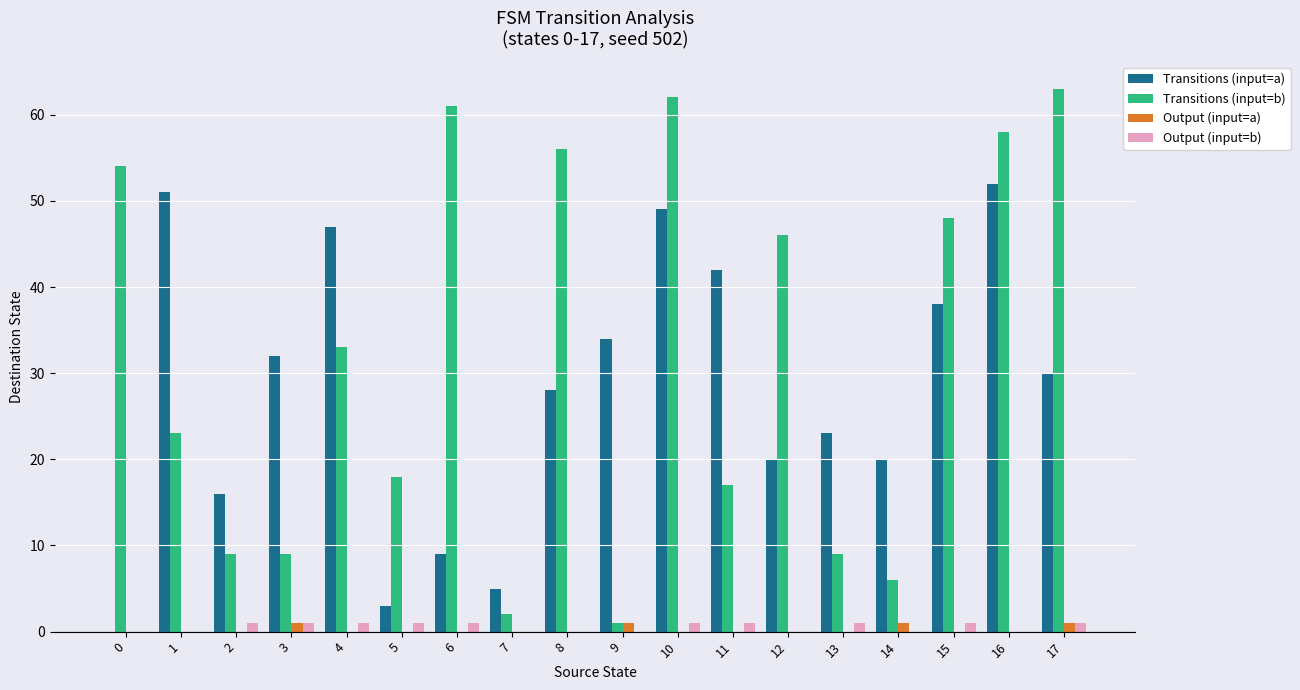

The Transitions (input=a) series shows 3 at 2. True or false?

False